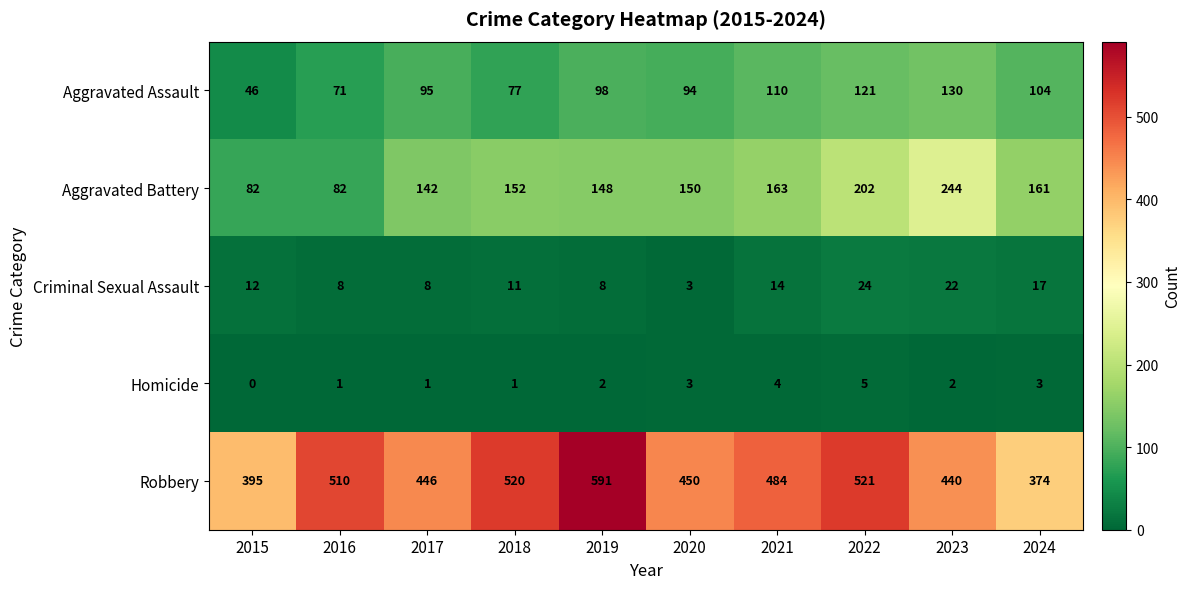

What is the sum of all Aggravated Assault values?

946